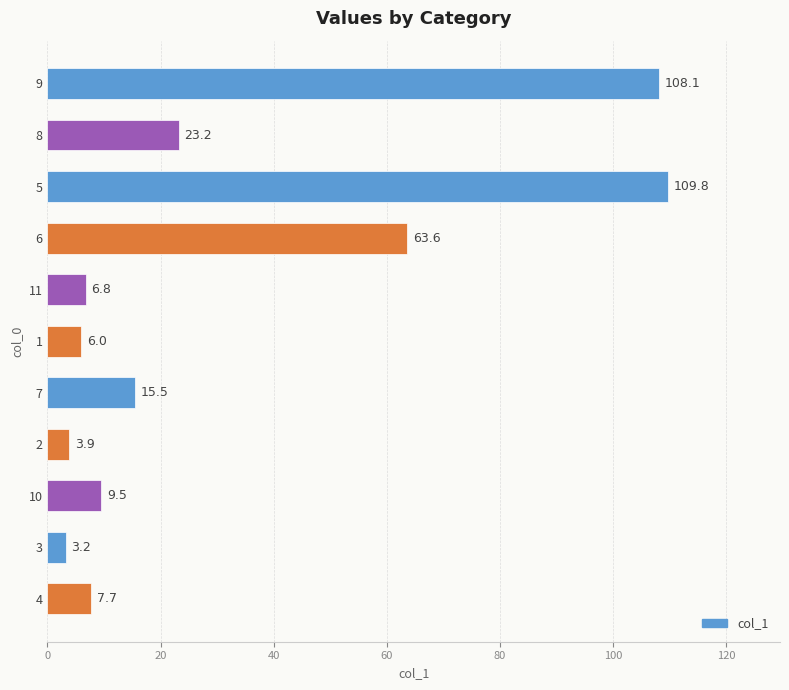

The value at 4 is 7.7. True or false?

True